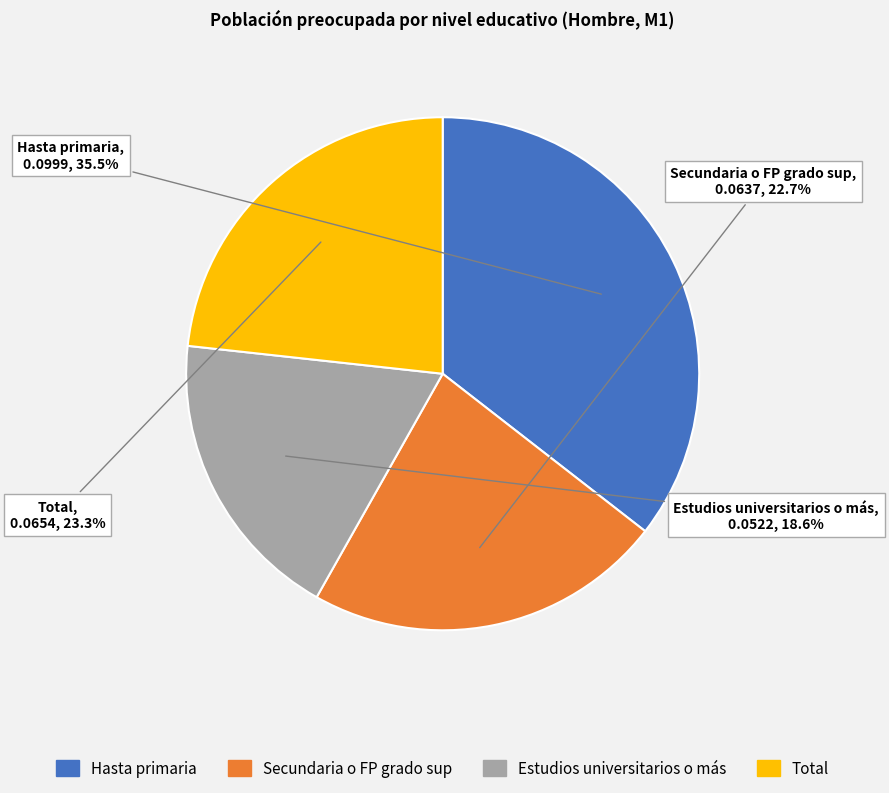

How much of the chart is everything except Hasta primaria?

64.5%